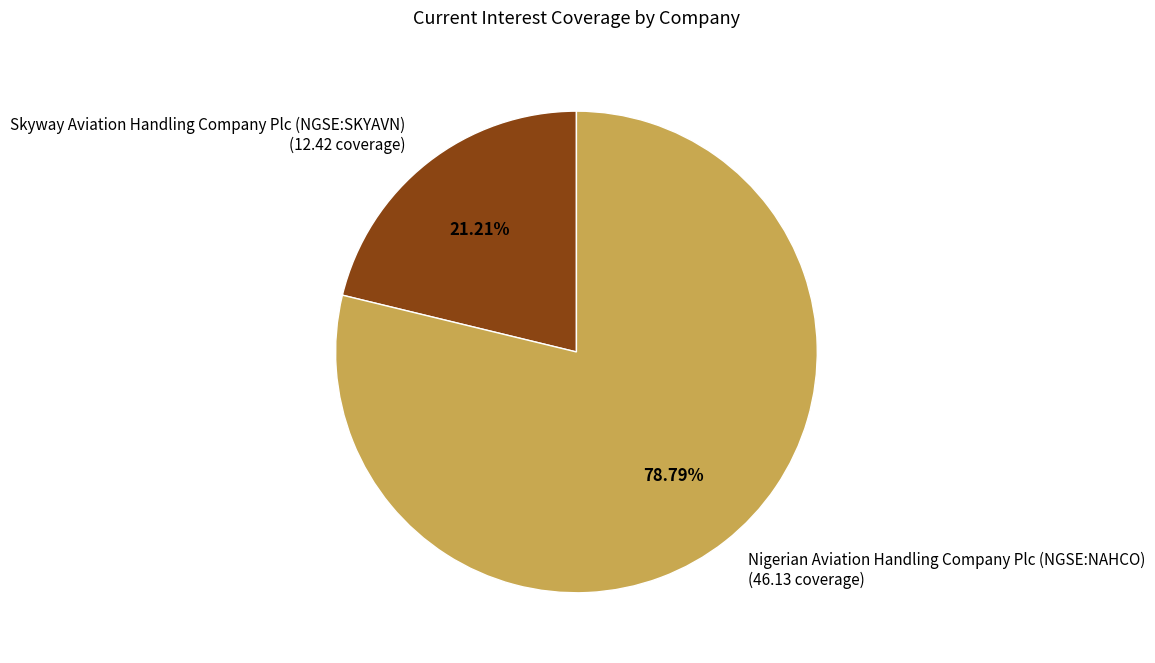

Which category has the biggest portion of the pie?

Nigerian Aviation Handling Company Plc (NGSE:NAHCO)